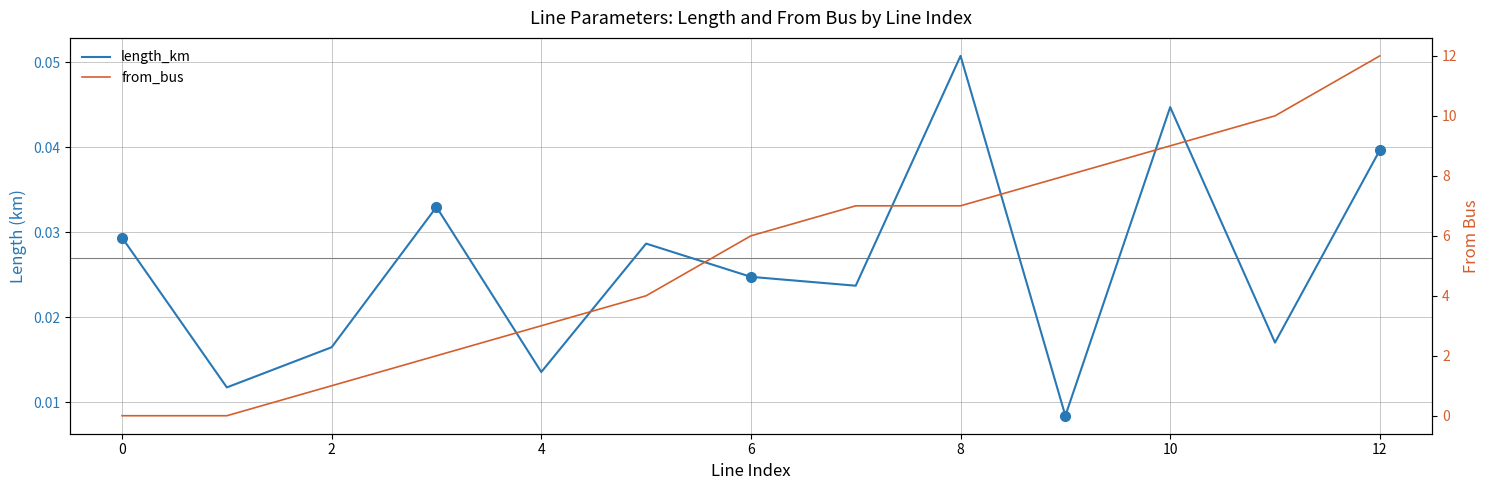

What is the spread (max minus min) of values at 9?

8.0